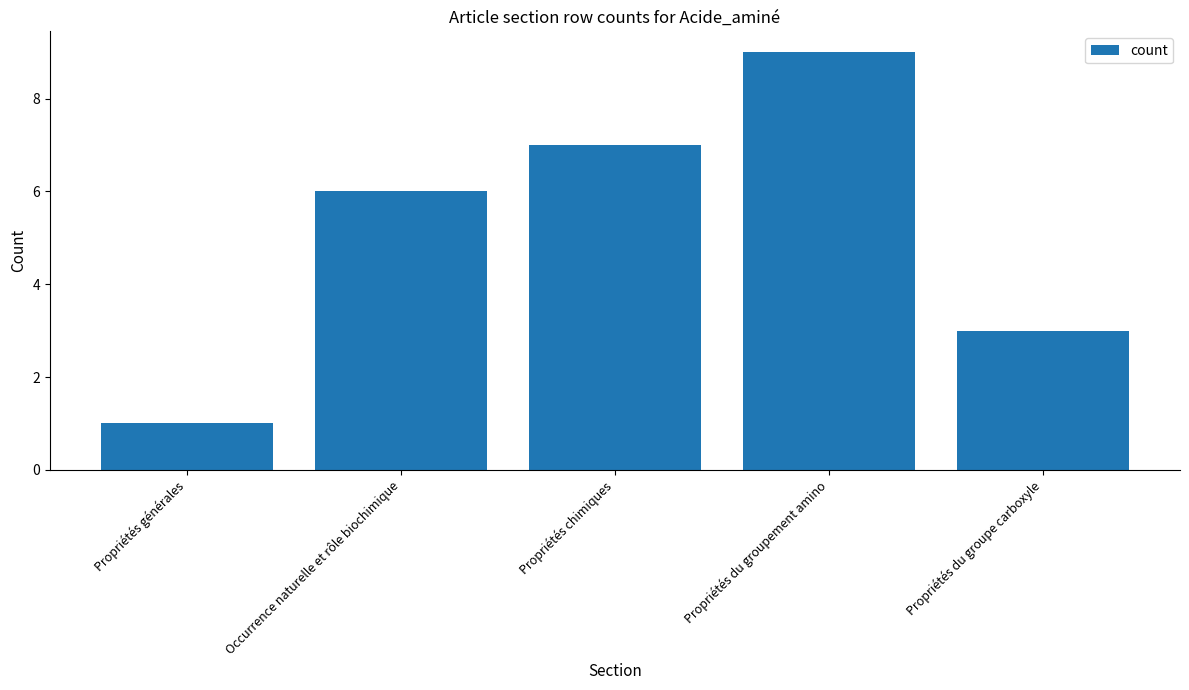

What is the value of the 2nd bar from the left?

6